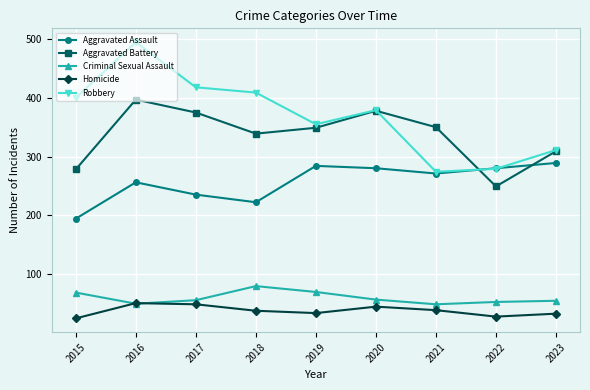

At which label does Robbery first exceed 379?

2015